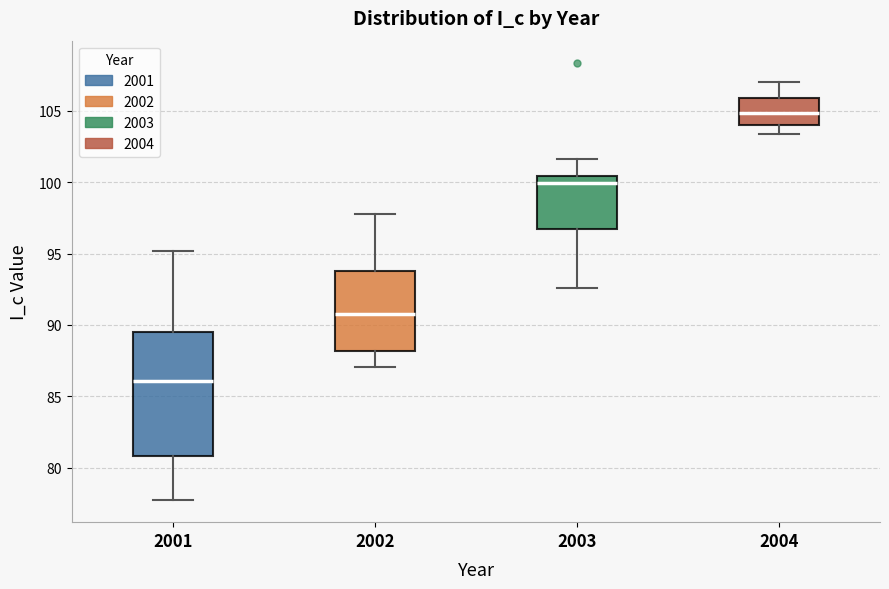

Comparing the boxes themselves (not the whiskers), which one is the tallest?

2001